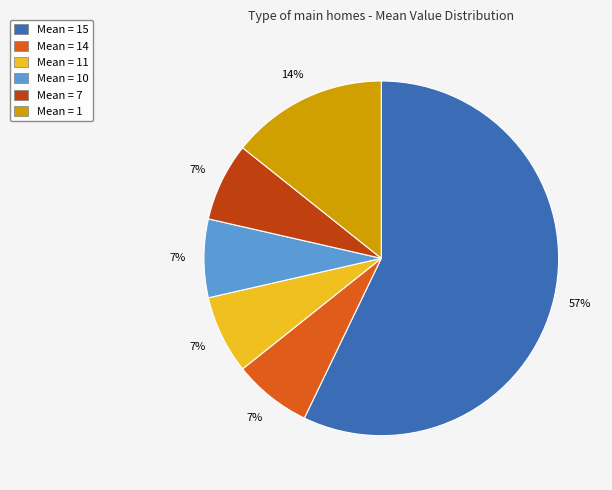

What percentage is the Mean = 10 slice, to the nearest percent?

7%